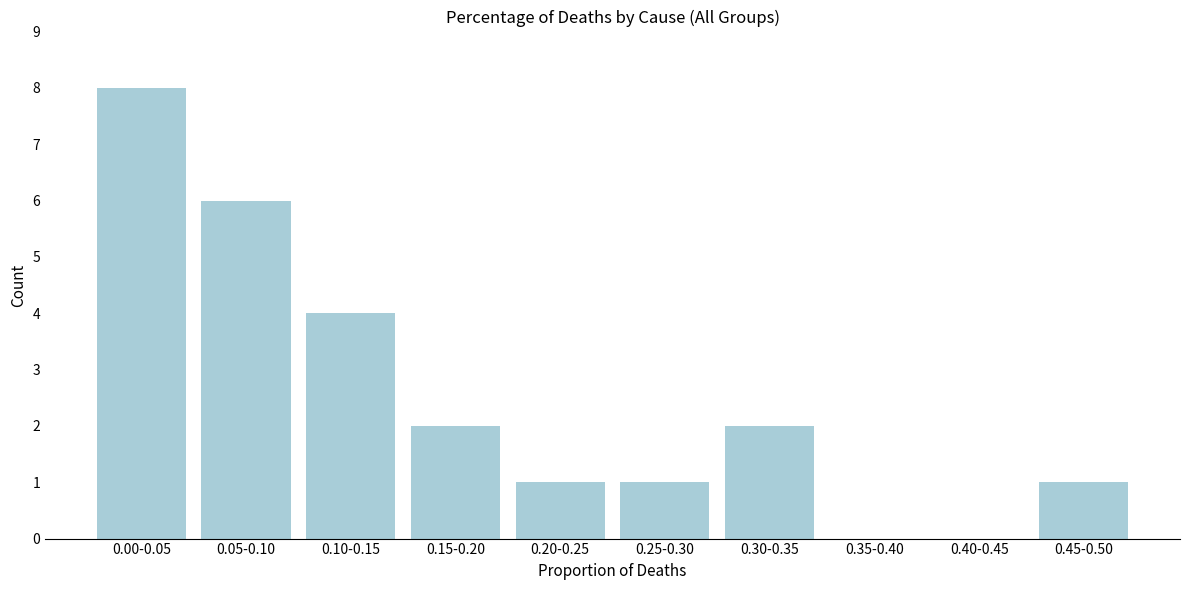

Reading right to left, extract all data points from this chart.

0.45-0.50=1	0.40-0.45=0	0.35-0.40=0	0.30-0.35=2	0.25-0.30=1	0.20-0.25=1	0.15-0.20=2	0.10-0.15=4	0.05-0.10=6	0.00-0.05=8